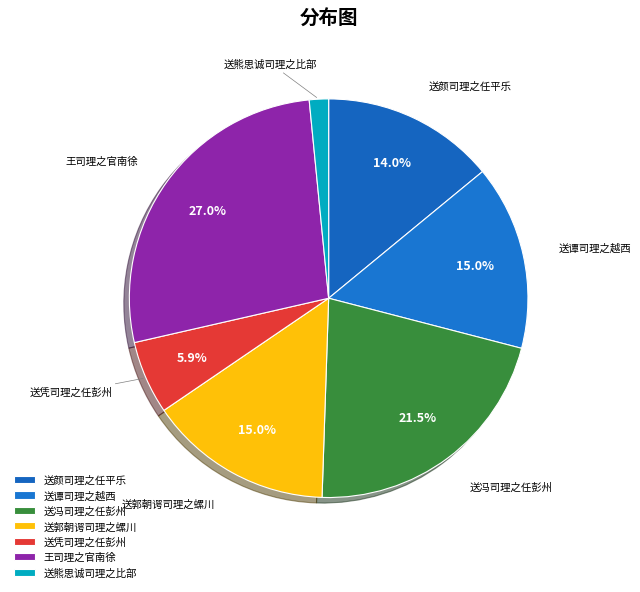

Is there a majority slice in this chart?

No